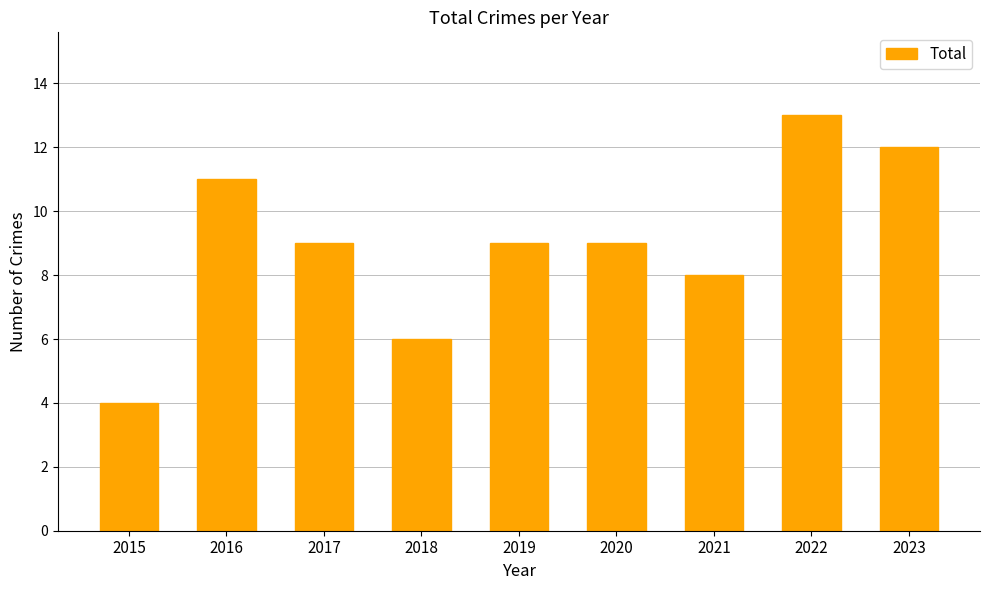

What is the difference between the values at 2020 and 2016?

2